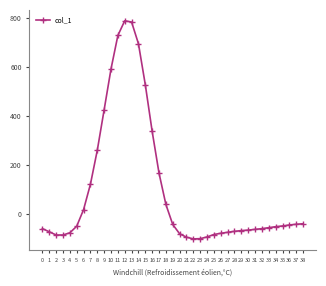

Is it true that the value at 5 is -51?

True